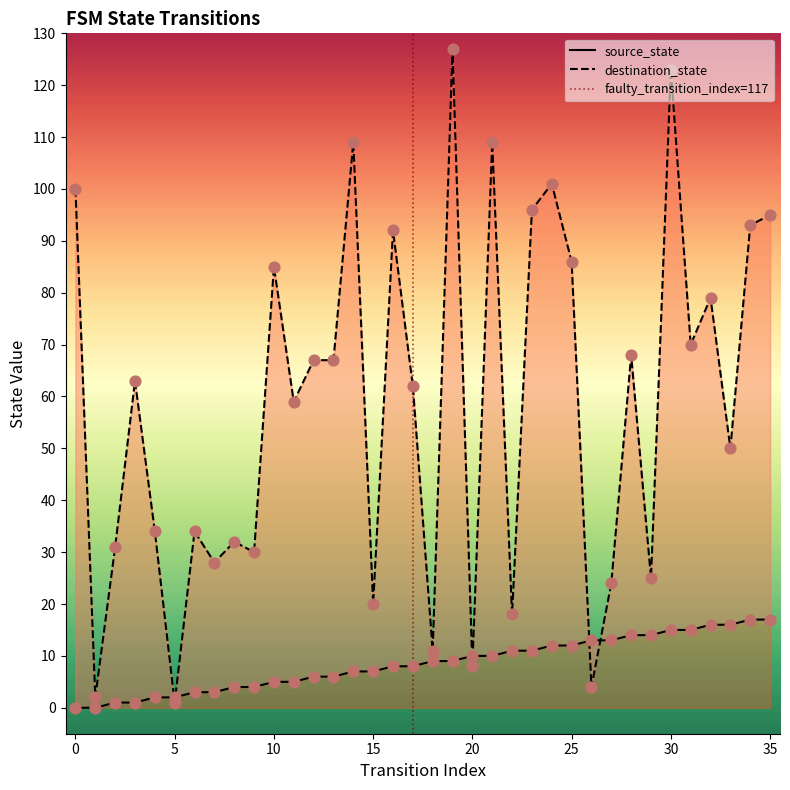

What are all the series names shown in the legend?

source_state, destination_state